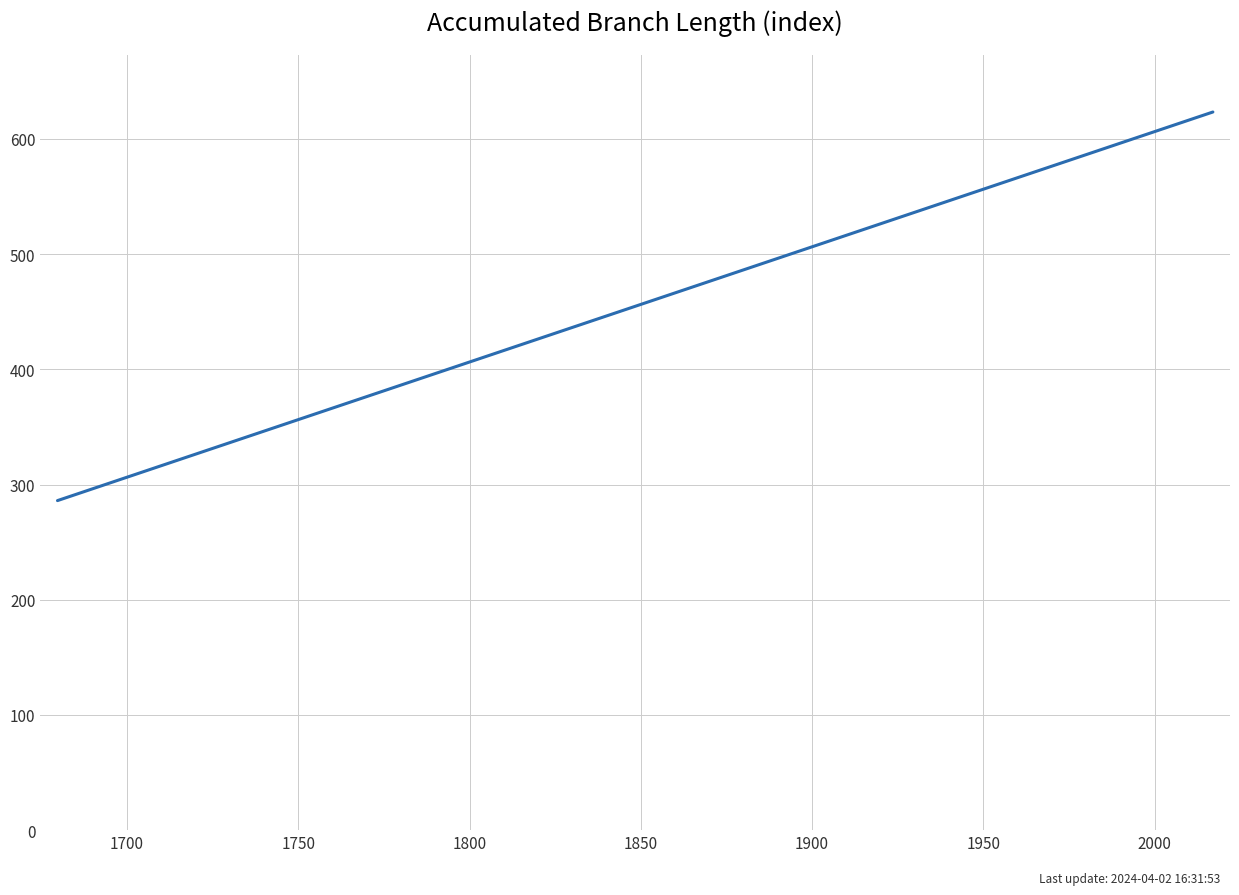

What is the difference between the maximum and minimum values?

337.3